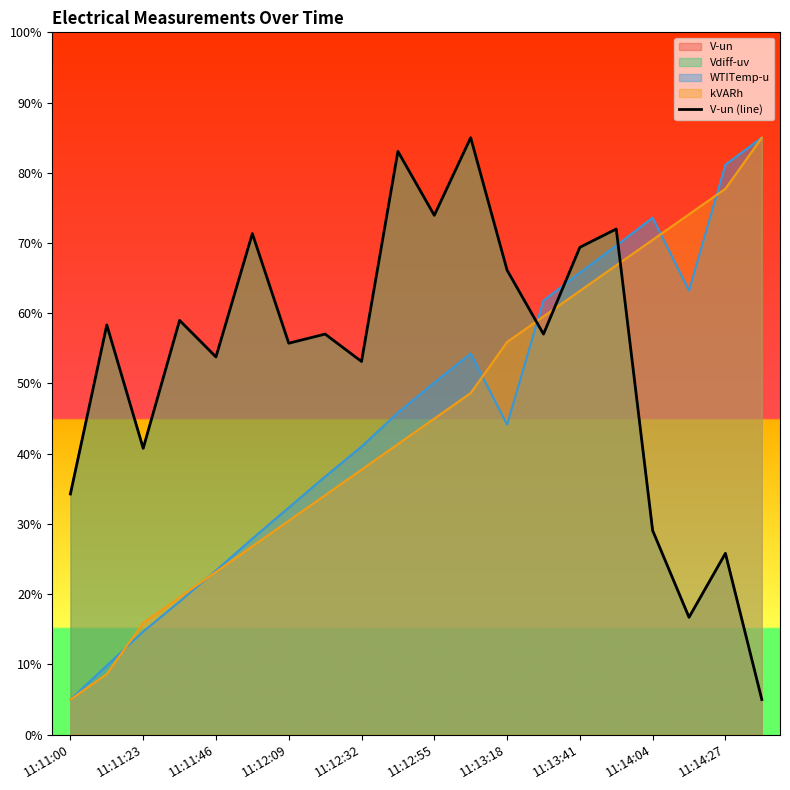

What is the label of the 20th point from the right?

11:11:00